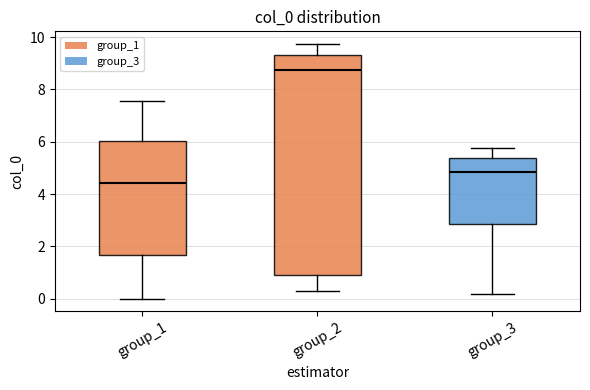

Comparing the boxes themselves (not the whiskers), which one is the tallest?

group_2